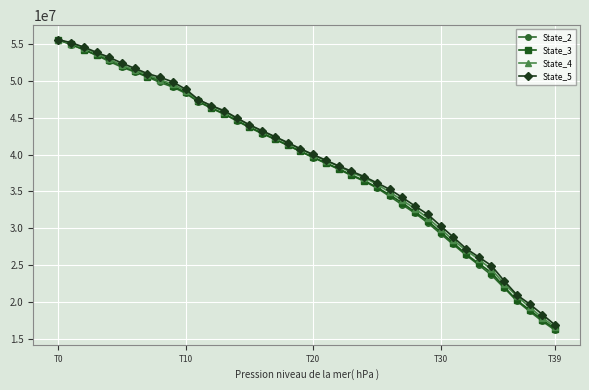

What is the average value of the State_5 series?

39320747.8